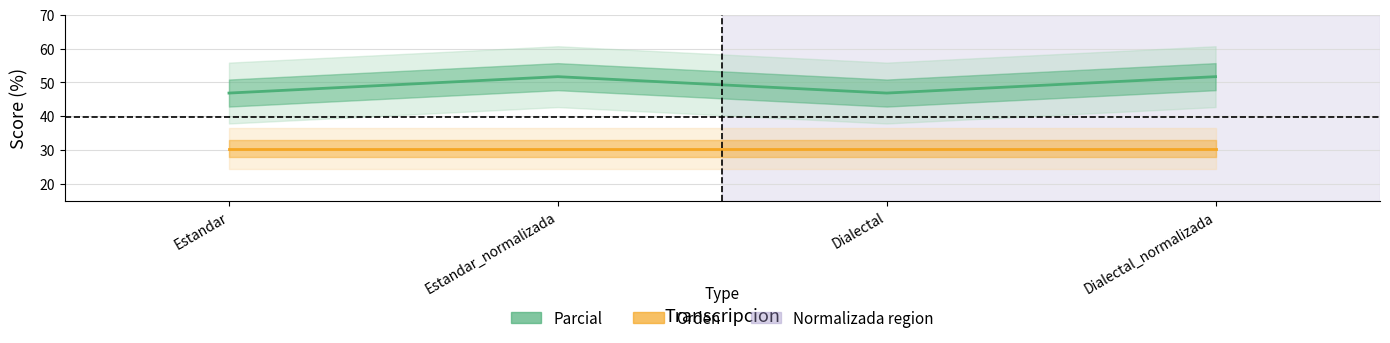

Where does the Parcial series first go above 51?

Estandar_normalizada